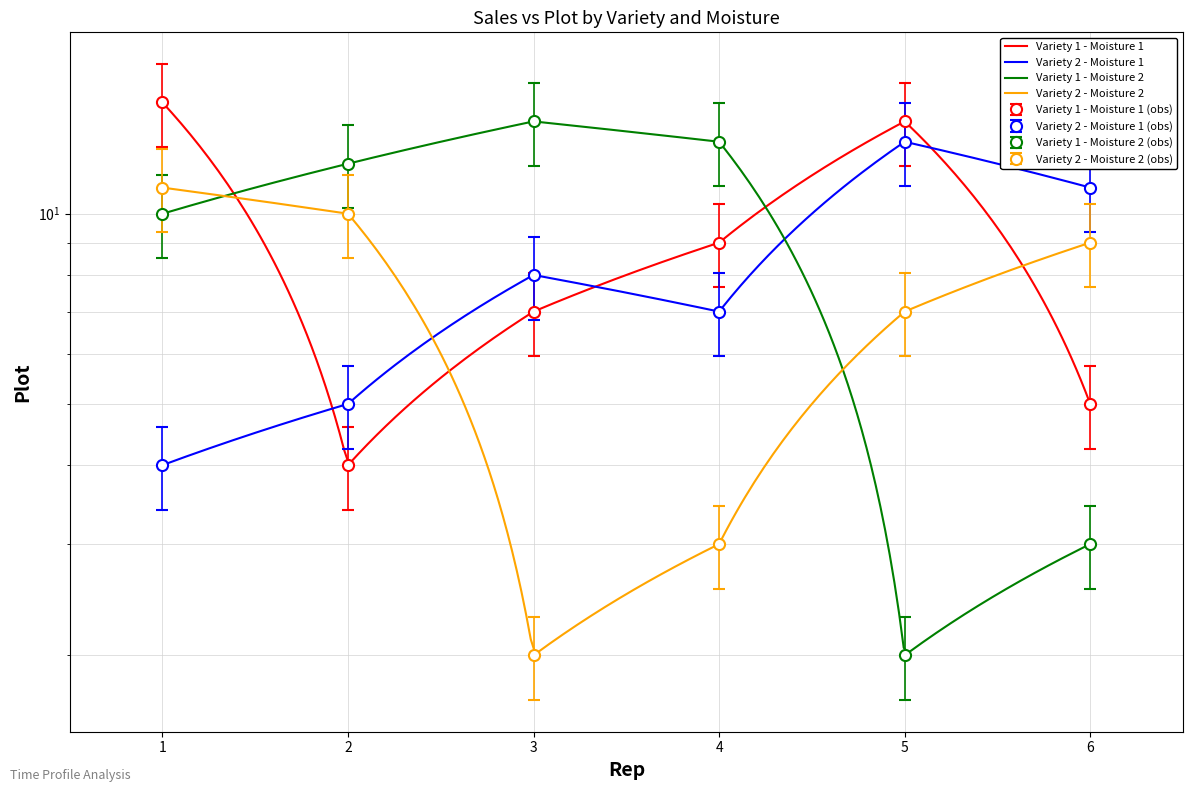

Which series ends up on top after the final intersection of Variety 1 - Moisture 1 and Variety 1 - Moisture 2?

Variety 1 - Moisture 1